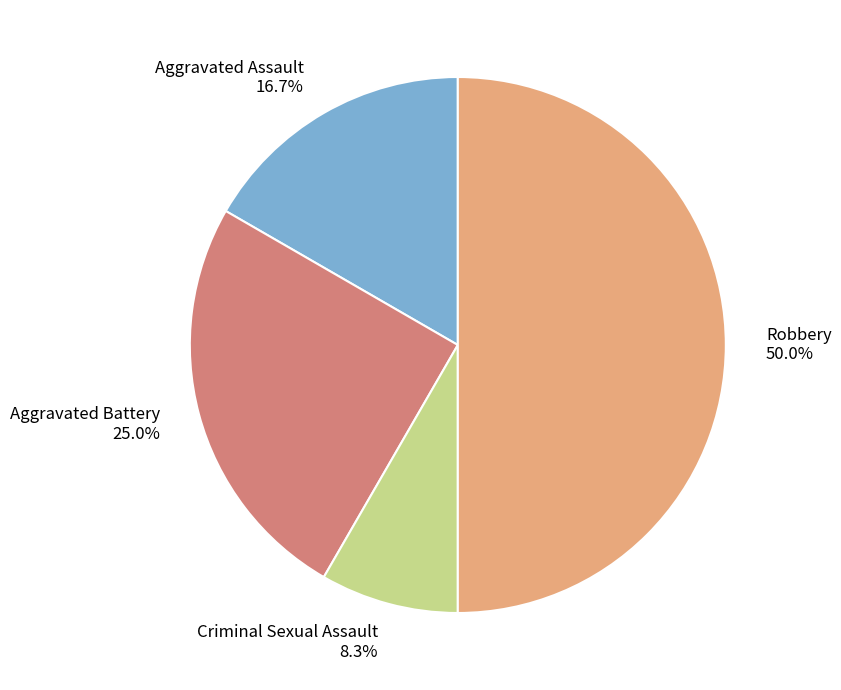

Rank the categories by value from lowest to highest.

Criminal Sexual Assault, Aggravated Assault, Aggravated Battery, Robbery